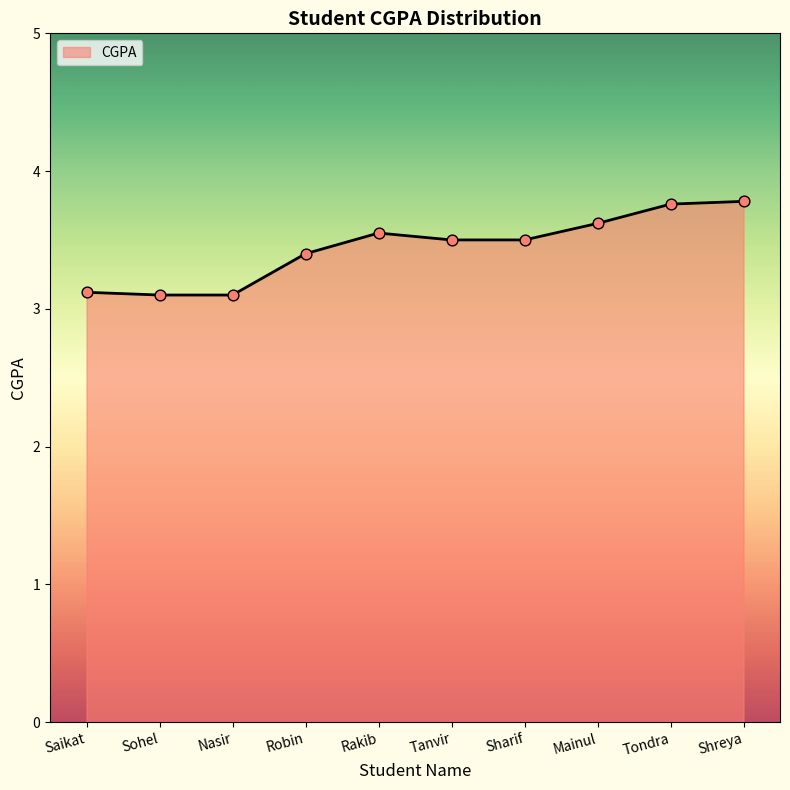

What is the change in value from Nasir to Sharif?

+0.4